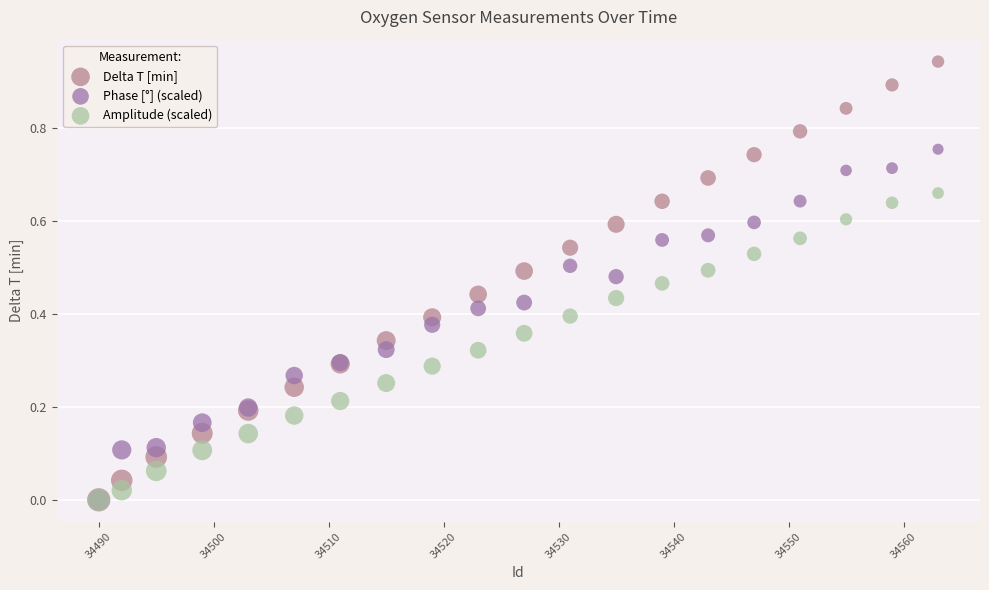

Which series has the widest spread of Y values?

Delta T [min]